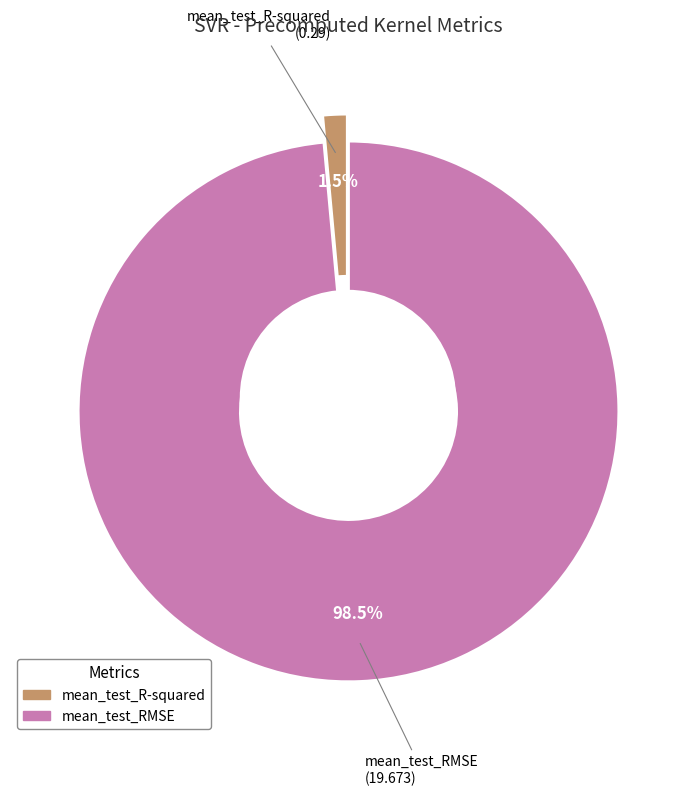

Which category accounts for the majority?

mean_test_RMSE